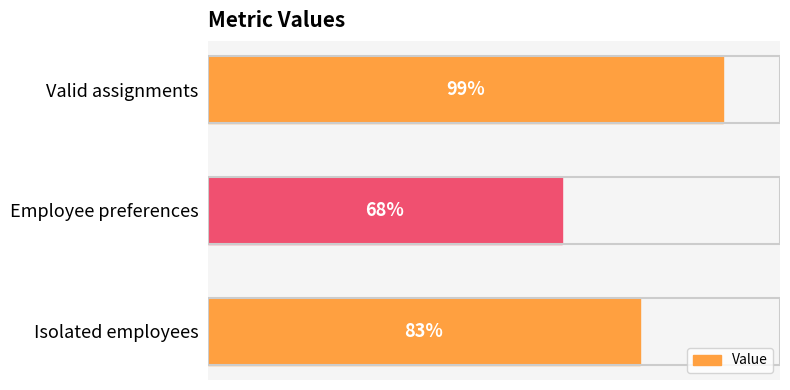

Which category has the lowest value across all series?

Employee preferences